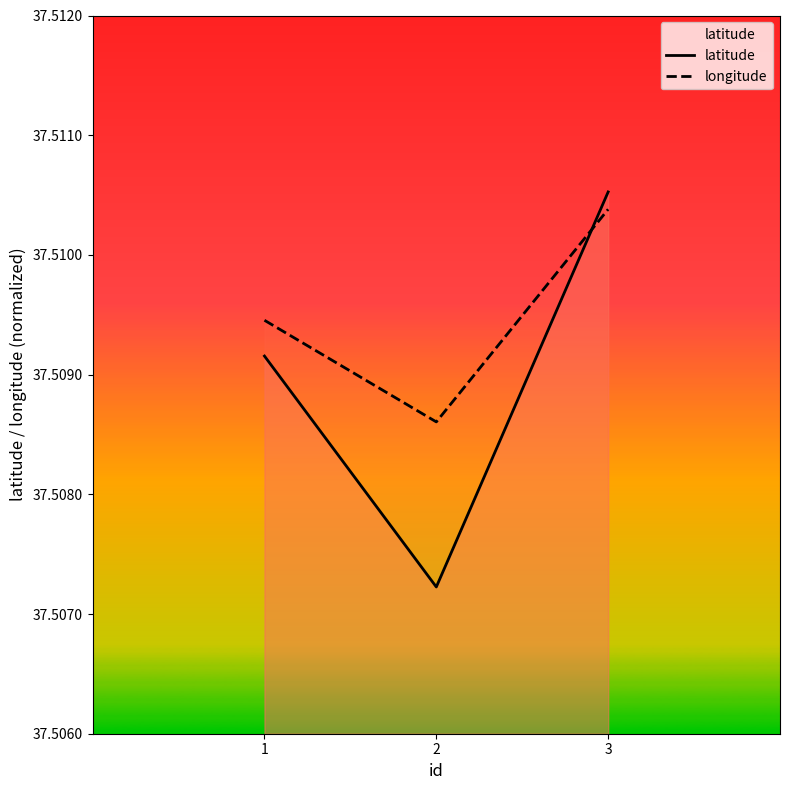

Read the longitude value at 1.

37.5